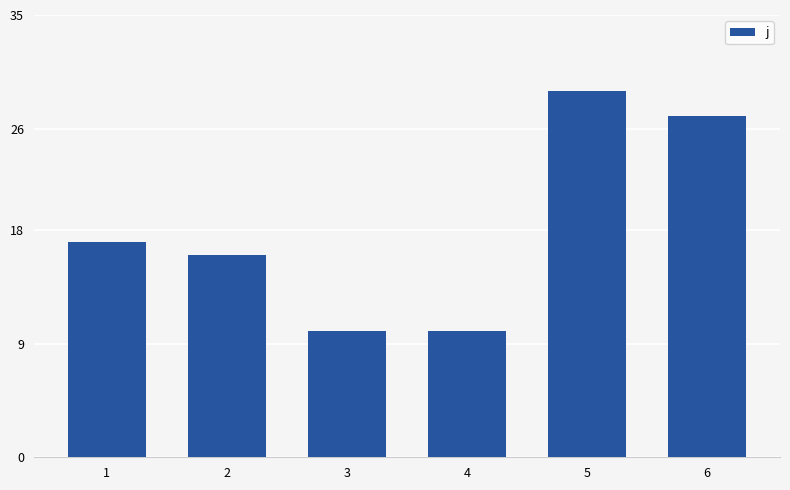

Reading left to right, list all the values displayed in this chart.

1=17	2=16	3=10	4=10	5=29	6=27